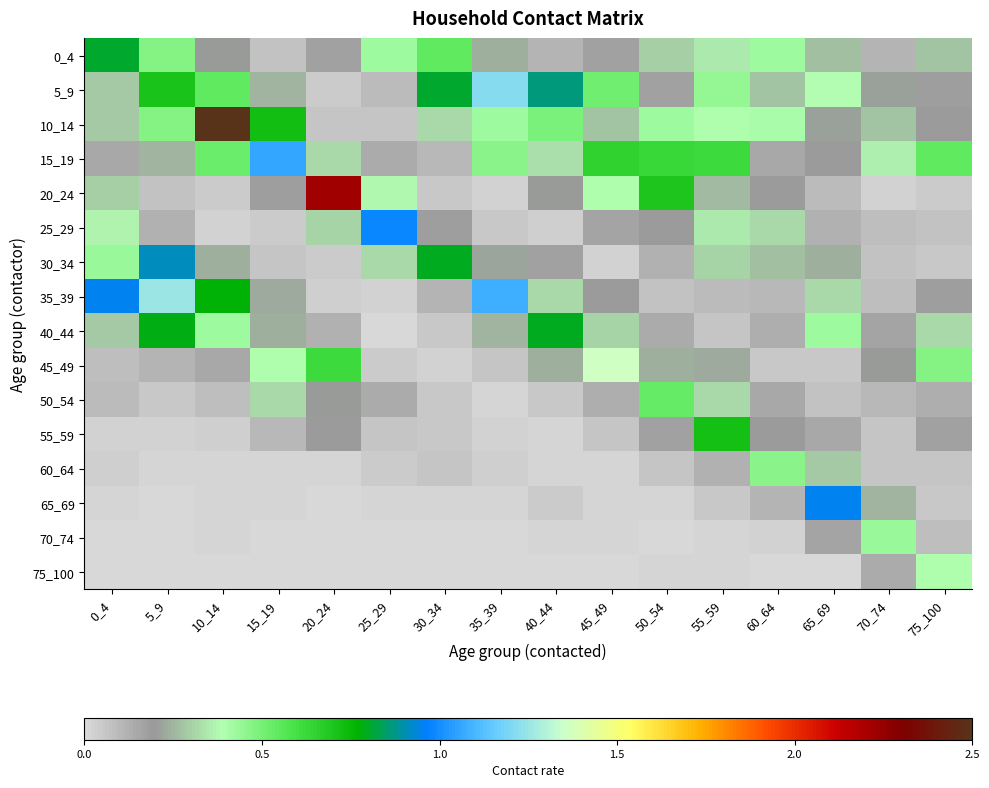

Reading left to right, transcribe all the data shown in this chart.

0_4: 0_4=0.8	5_9=0.5	10_14=0.2	15_19=0.1	20_24=0.2	25_29=0.4	30_34=0.5	35_39=0.2	40_44=0.1	45_49=0.2	50_54=0.3	55_59=0.3	60_64=0.4	65_69=0.3	70_74=0.1	75_100=0.3
5_9: 0_4=0.3	5_9=0.7	10_14=0.5	15_19=0.2	20_24=0.0	25_29=0.1	30_34=0.8	35_39=1.2	40_44=0.9	45_49=0.5	50_54=0.2	55_59=0.4	60_64=0.3	65_69=0.4	70_74=0.2	75_100=0.2
10_14: 0_4=0.3	5_9=0.5	10_14=2.5	15_19=0.7	20_24=0.1	25_29=0.1	30_34=0.3	35_39=0.4	40_44=0.5	45_49=0.3	50_54=0.4	55_59=0.4	60_64=0.4	65_69=0.2	70_74=0.3	75_100=0.2
15_19: 0_4=0.1	5_9=0.3	10_14=0.5	15_19=1.1	20_24=0.3	25_29=0.1	30_34=0.1	35_39=0.5	40_44=0.3	45_49=0.7	50_54=0.6	55_59=0.6	60_64=0.2	65_69=0.2	70_74=0.4	75_100=0.5
20_24: 0_4=0.3	5_9=0.1	10_14=0.0	15_19=0.2	20_24=2.2	25_29=0.4	30_34=0.1	35_39=0.0	40_44=0.2	45_49=0.4	50_54=0.7	55_59=0.3	60_64=0.2	65_69=0.1	70_74=0.0	75_100=0.0
25_29: 0_4=0.4	5_9=0.1	10_14=0.0	15_19=0.0	20_24=0.3	25_29=1.0	30_34=0.2	35_39=0.1	40_44=0.0	45_49=0.2	50_54=0.2	55_59=0.3	60_64=0.3	65_69=0.1	70_74=0.1	75_100=0.1
30_34: 0_4=0.4	5_9=0.9	10_14=0.2	15_19=0.1	20_24=0.0	25_29=0.3	30_34=0.8	35_39=0.2	40_44=0.2	45_49=0.0	50_54=0.1	55_59=0.3	60_64=0.3	65_69=0.2	70_74=0.1	75_100=0.1
35_39: 0_4=0.9	5_9=1.3	10_14=0.8	15_19=0.2	20_24=0.0	25_29=0.0	30_34=0.1	35_39=1.1	40_44=0.3	45_49=0.2	50_54=0.1	55_59=0.1	60_64=0.1	65_69=0.3	70_74=0.1	75_100=0.2
40_44: 0_4=0.3	5_9=0.8	10_14=0.4	15_19=0.2	20_24=0.1	25_29=0.0	30_34=0.1	35_39=0.2	40_44=0.8	45_49=0.3	50_54=0.1	55_59=0.1	60_64=0.1	65_69=0.4	70_74=0.2	75_100=0.3
45_49: 0_4=0.1	5_9=0.1	10_14=0.2	15_19=0.4	20_24=0.6	25_29=0.0	30_34=0.0	35_39=0.1	40_44=0.2	45_49=1.4	50_54=0.2	55_59=0.2	60_64=0.1	65_69=0.1	70_74=0.2	75_100=0.5
50_54: 0_4=0.1	5_9=0.1	10_14=0.1	15_19=0.3	20_24=0.2	25_29=0.1	30_34=0.1	35_39=0.0	40_44=0.1	45_49=0.1	50_54=0.5	55_59=0.3	60_64=0.2	65_69=0.1	70_74=0.1	75_100=0.1
55_59: 0_4=0.0	5_9=0.0	10_14=0.0	15_19=0.1	20_24=0.2	25_29=0.1	30_34=0.1	35_39=0.0	40_44=0.0	45_49=0.1	50_54=0.2	55_59=0.7	60_64=0.2	65_69=0.1	70_74=0.1	75_100=0.2
60_64: 0_4=0.0	5_9=0.0	10_14=0.0	15_19=0.0	20_24=0.0	25_29=0.0	30_34=0.1	35_39=0.0	40_44=0.0	45_49=0.0	50_54=0.1	55_59=0.1	60_64=0.5	65_69=0.3	70_74=0.1	75_100=0.1
65_69: 0_4=0.0	5_9=0.0	10_14=0.0	15_19=0.0	20_24=0.0	25_29=0.0	30_34=0.0	35_39=0.0	40_44=0.0	45_49=0.0	50_54=0.0	55_59=0.1	60_64=0.1	65_69=1.0	70_74=0.3	75_100=0.1
70_74: 0_4=0.0	5_9=0.0	10_14=0.0	15_19=0.0	20_24=0.0	25_29=0.0	30_34=0.0	35_39=0.0	40_44=0.0	45_49=0.0	50_54=0.0	55_59=0.0	60_64=0.0	65_69=0.2	70_74=0.4	75_100=0.1
75_100: 0_4=0.0	5_9=0.0	10_14=0.0	15_19=0.0	20_24=0.0	25_29=0.0	30_34=0.0	35_39=0.0	40_44=0.0	45_49=0.0	50_54=0.0	55_59=0.0	60_64=0.0	65_69=0.0	70_74=0.1	75_100=0.4